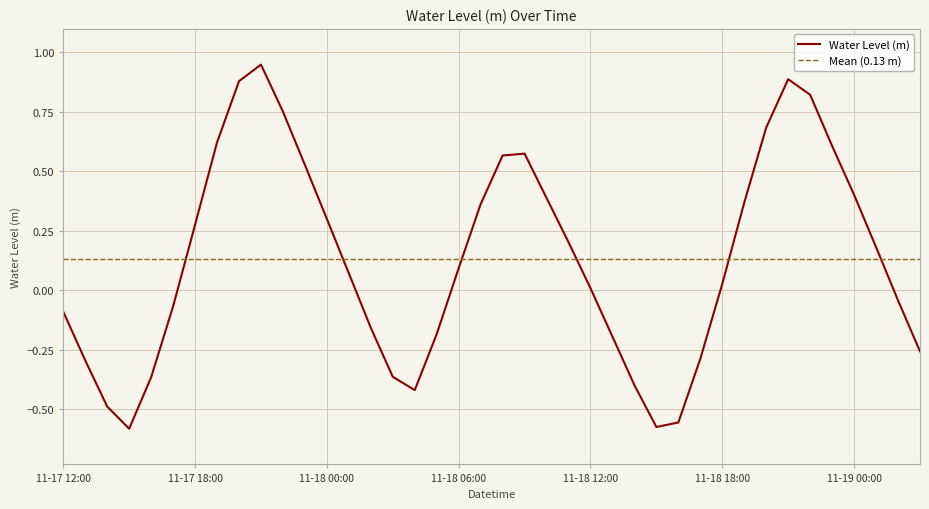

List the labels in order of value, largest first.

2024-11-17 21:00, 2024-11-18 21:00, 2024-11-17 20:00, 2024-11-18 22:00, 2024-11-17 22:00, 2024-11-18 20:00, 2024-11-17 19:00, 2024-11-18 23:00, 2024-11-18 09:00, 2024-11-18 08:00, 2024-11-17 23:00, 2024-11-19 00:00, 2024-11-18 10:00, 2024-11-18 19:00, 2024-11-18 07:00, 2024-11-18 00:00, 2024-11-17 18:00, 2024-11-18 11:00, 2024-11-19 01:00, 2024-11-18 06:00, 2024-11-18 01:00, 2024-11-18 18:00, 2024-11-18 12:00, 2024-11-19 02:00, 2024-11-17 17:00, 2024-11-17 12:00, 2024-11-18 02:00, 2024-11-18 05:00, 2024-11-18 13:00, 2024-11-19 03:00, 2024-11-18 17:00, 2024-11-17 13:00, 2024-11-18 03:00, 2024-11-17 16:00, 2024-11-18 14:00, 2024-11-18 04:00, 2024-11-17 14:00, 2024-11-18 16:00, 2024-11-18 15:00, 2024-11-17 15:00